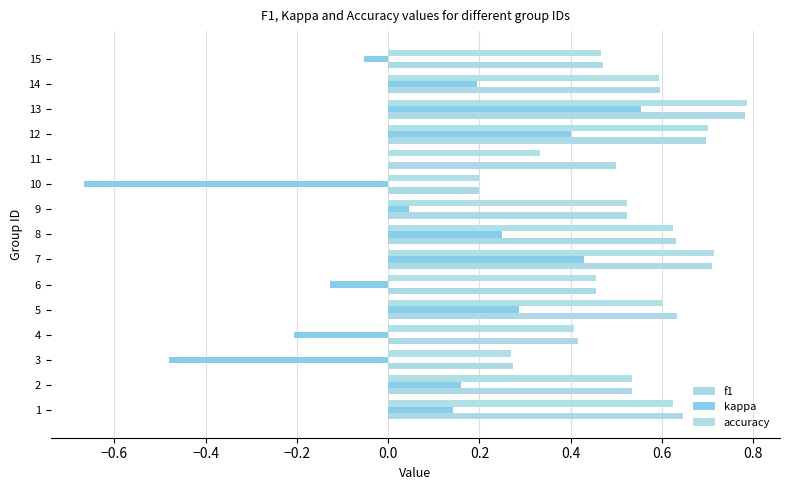

How many series are shown in this chart?

3